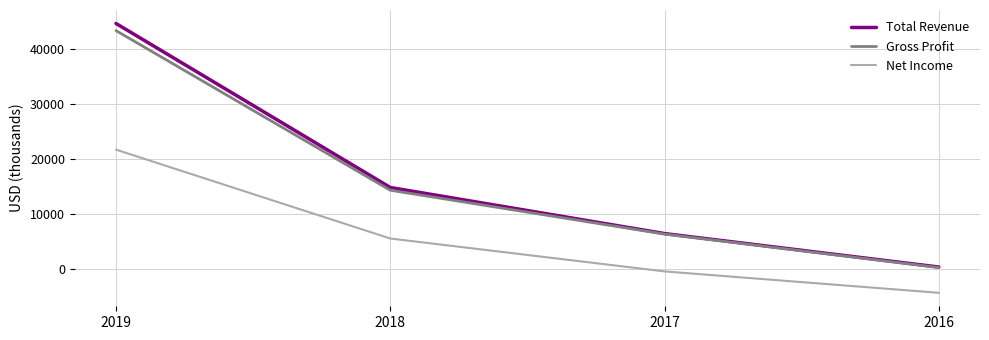

At which category is the sum across all series the highest?

2019